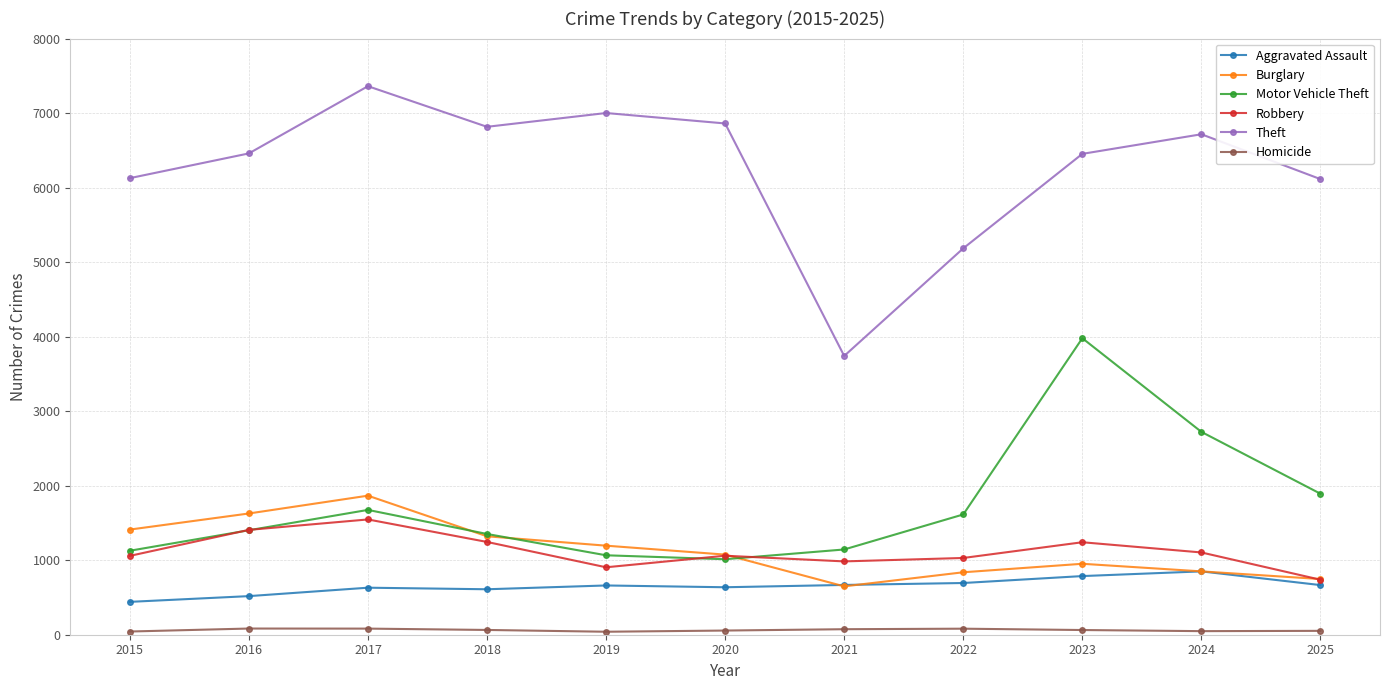

Rank the series at 2023 from lowest to highest value.

Homicide, Aggravated Assault, Burglary, Robbery, Motor Vehicle Theft, Theft